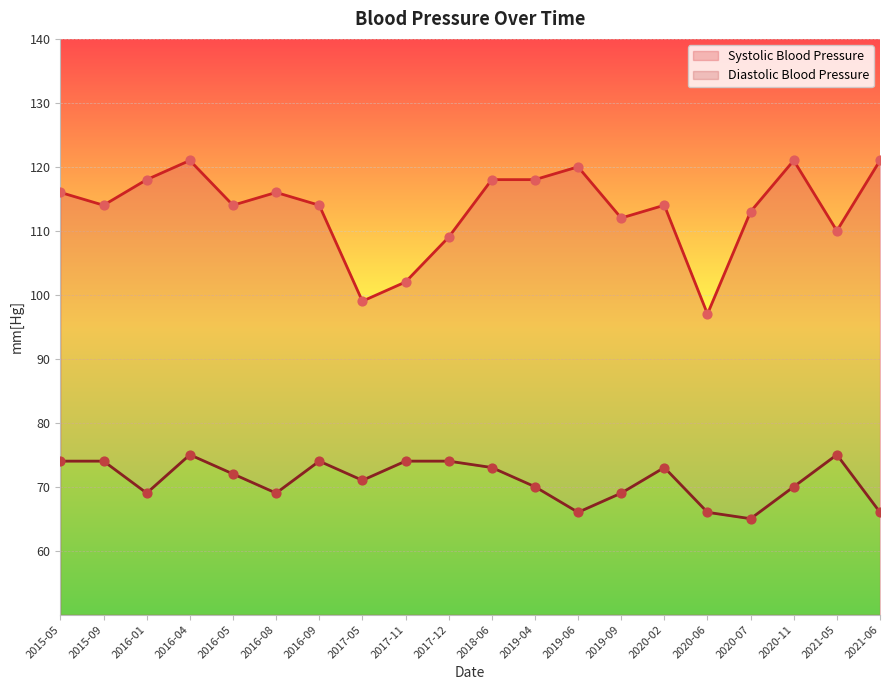

Is the value of Diastolic Blood Pressure at 2016-08 greater than the value of Systolic Blood Pressure at 2020-11?

No